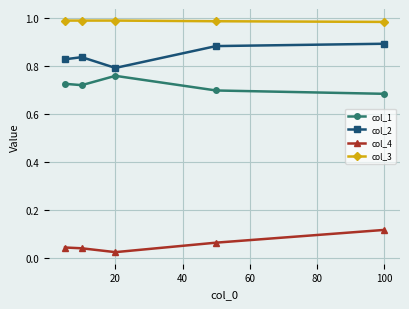

What is the sum of all col_2 values?

4.2